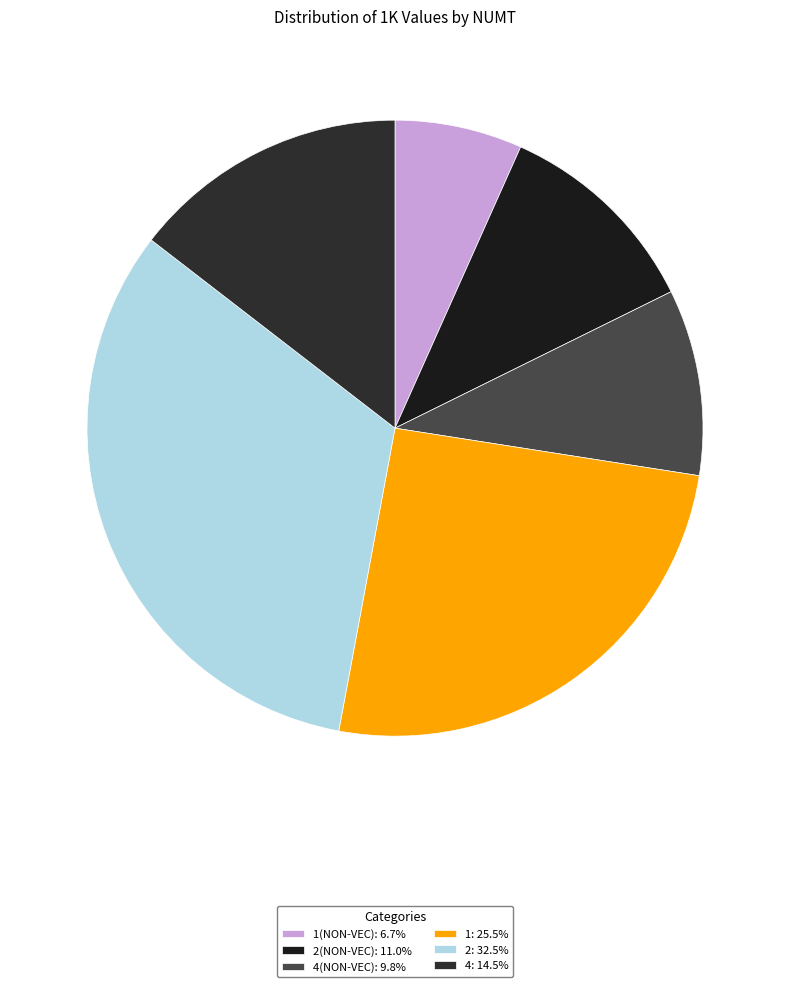

To the nearest percent, what is the average slice percentage?

17%